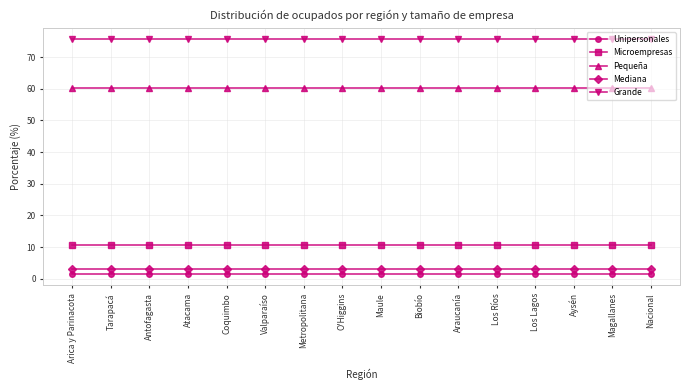

What is the smallest value displayed?

1.6